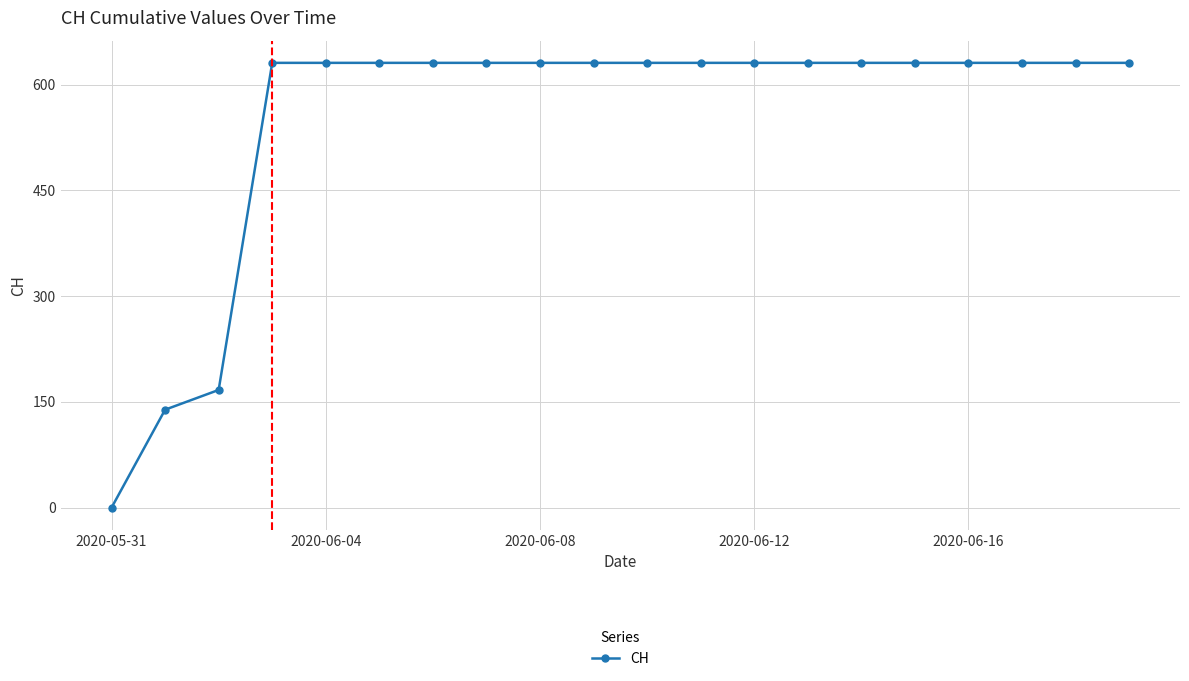

What is the difference between the maximum and minimum values?

631